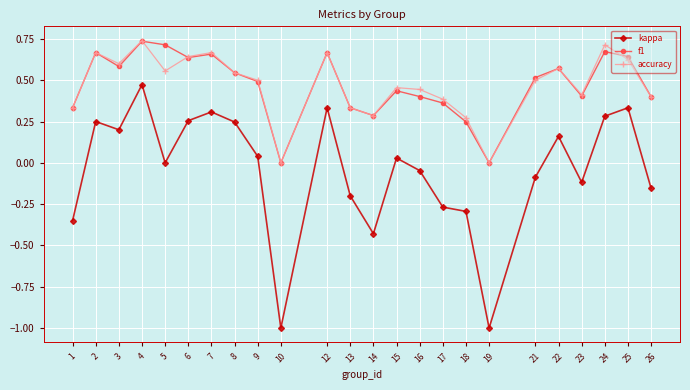

What is the smallest value displayed?

-1.0